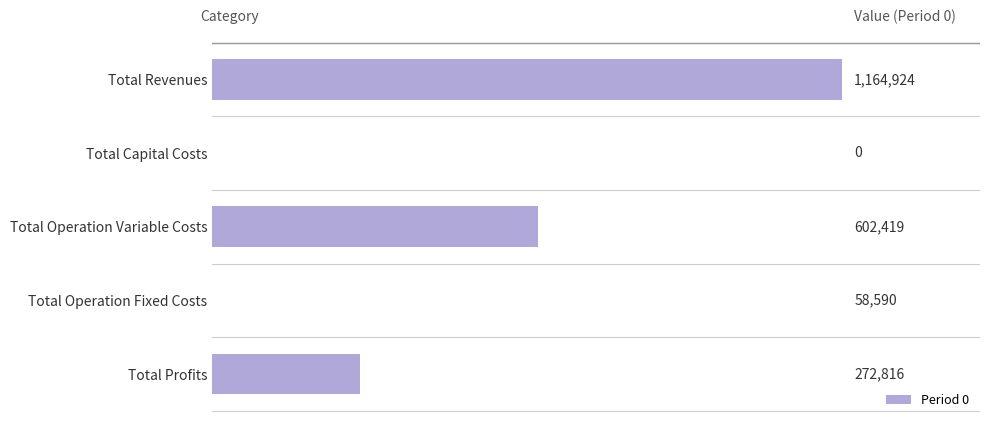

Where is the data nearest to the value 582461?

Total Operation Variable Costs